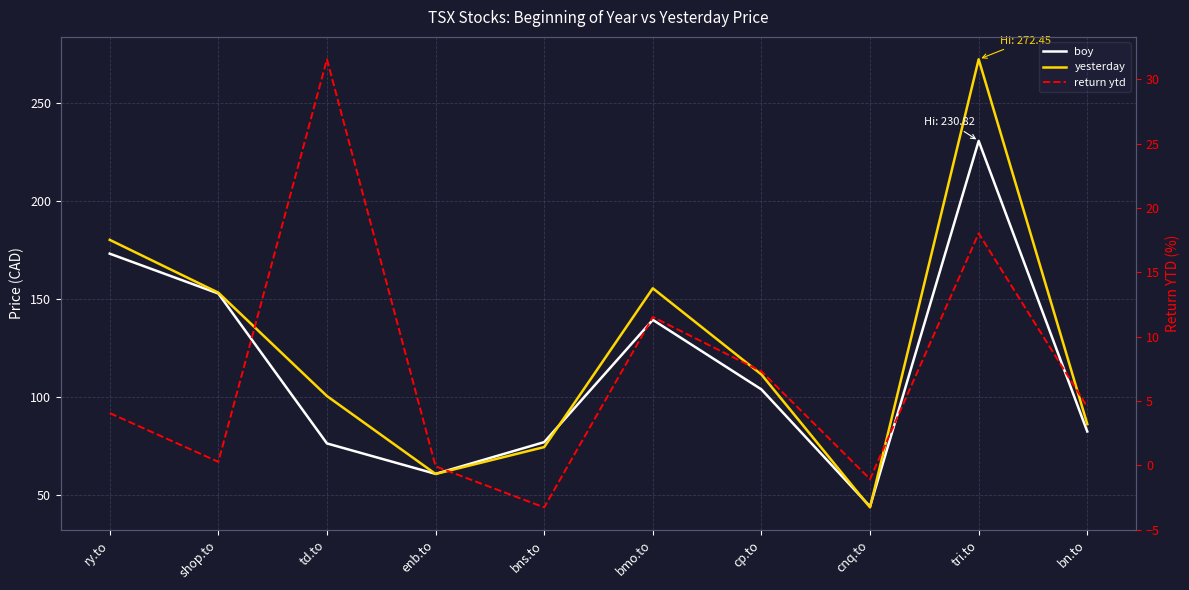

Where do yesterday and boy first cross each other?

td.to and enb.to